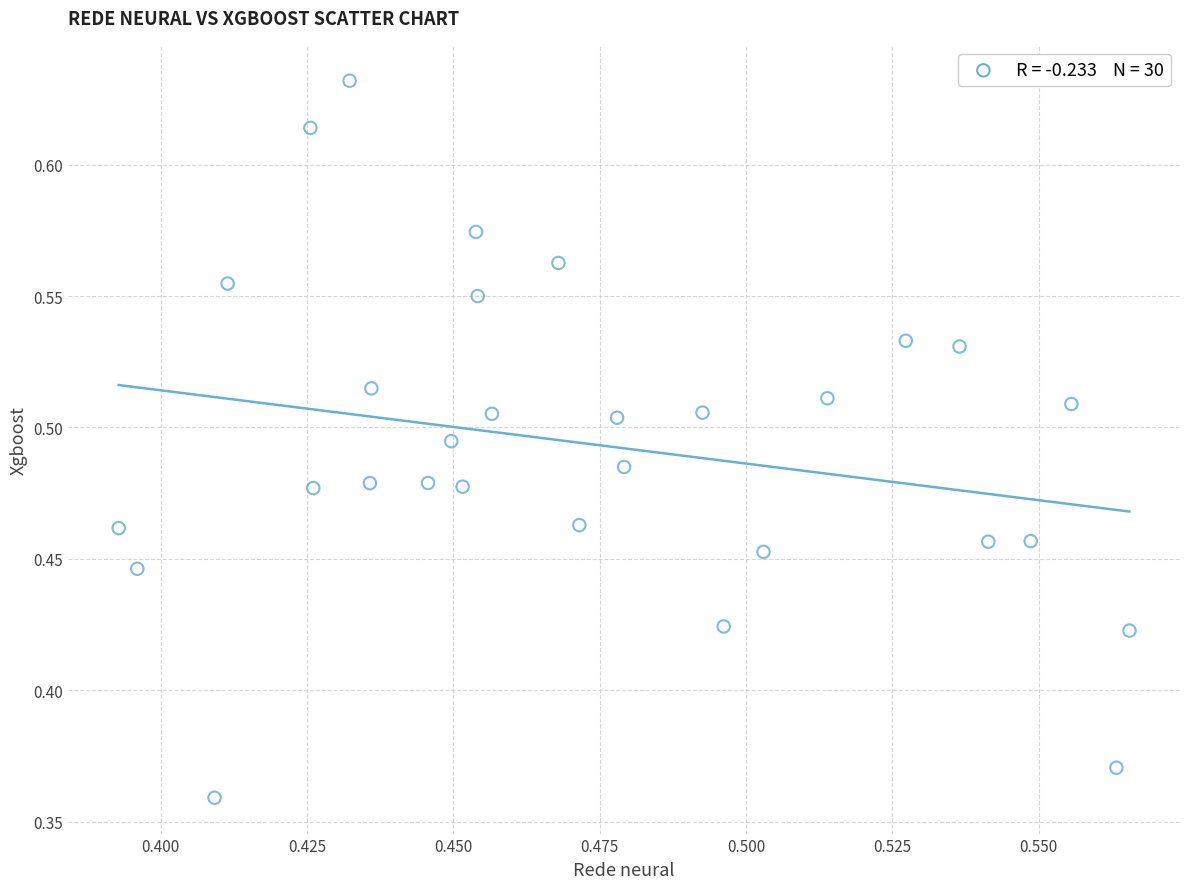

What is the range of Y values (max minus min)?

0.3